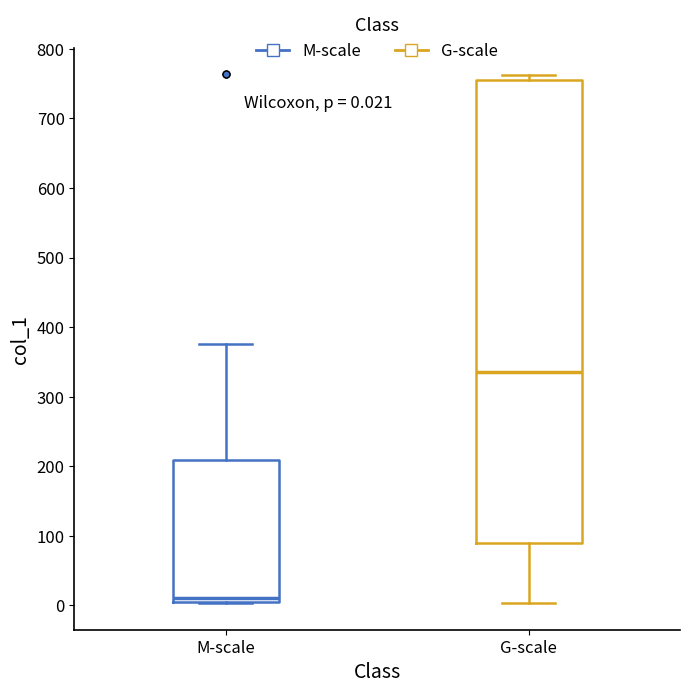

Which box is the tallest, from its lower edge to its upper edge?

G-scale